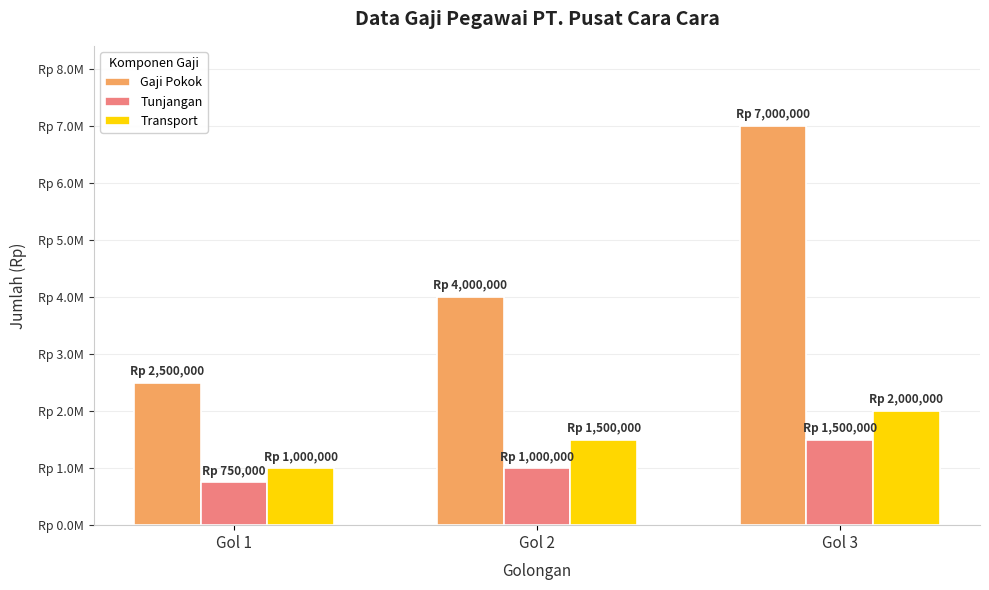

Which series has the largest total across all categories?

Gaji Pokok